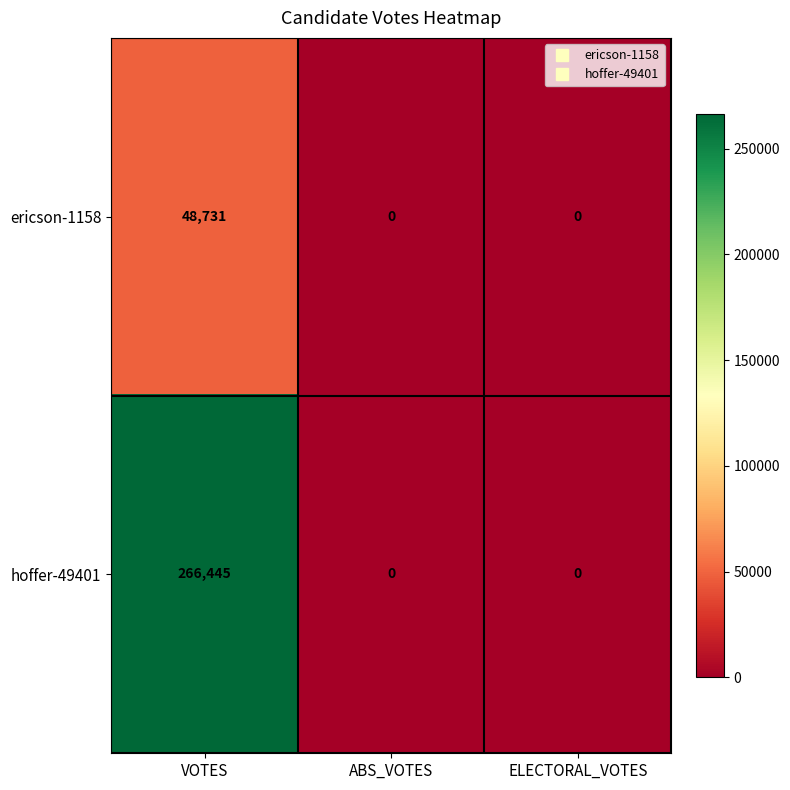

How many ericson-1158 values are between 0 and 48731?

3